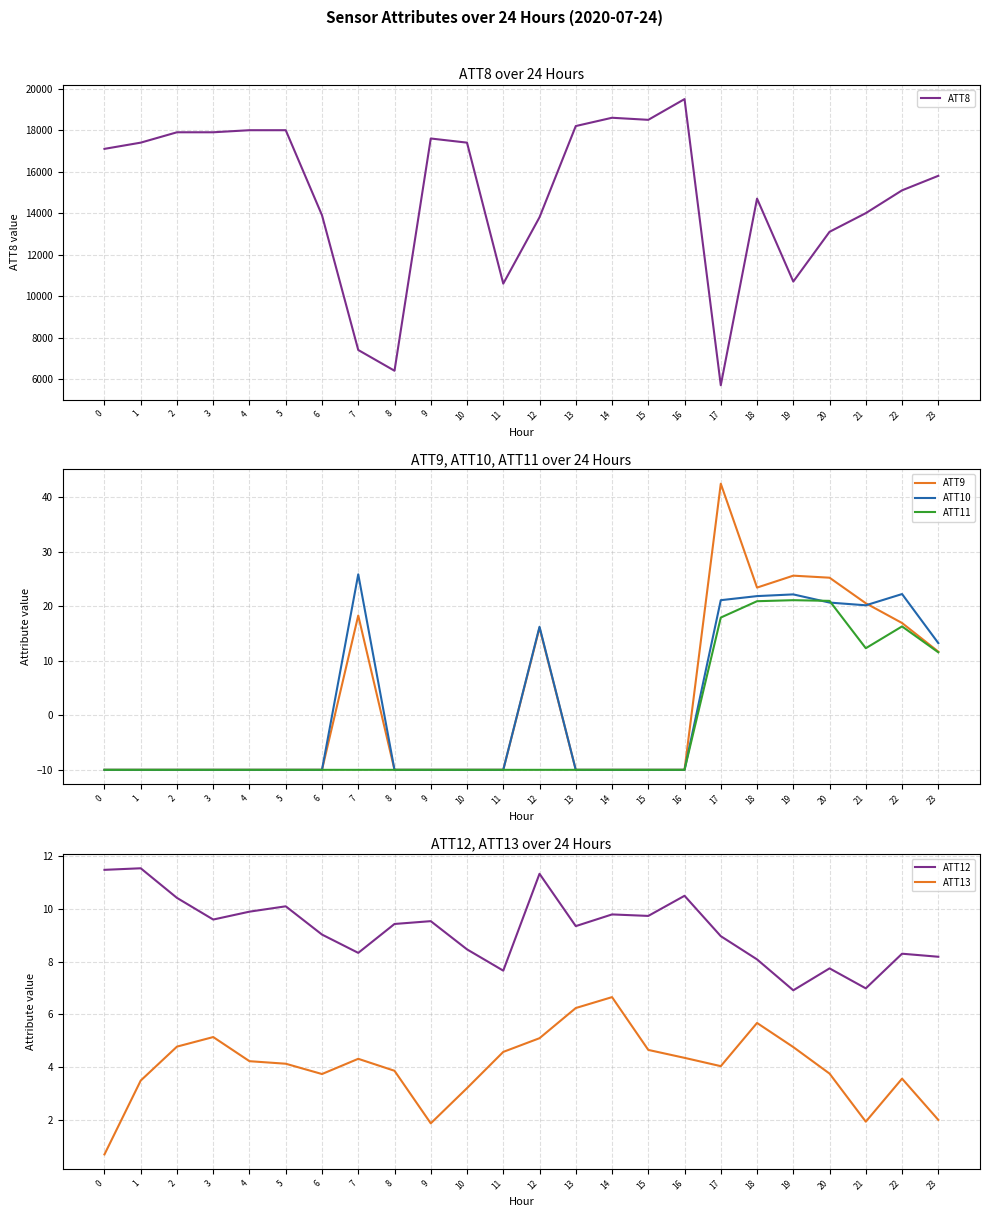

Reading left to right, extract all data points from this chart.

ATT8: 17100.0	17400.0	17900.0	17900.0	18000.0	18000.0	13900.0	7400.0	6400.0	17600.0	17400.0	10600.0	13800.0	18200.0	18600.0	18500.0	19500.0	5700.0	14700.0	10700.0	13100.0	14000.0	15100.0	15800.0
ATT9: -10.0	-10.0	-10.0	-10.0	-10.0	-10.0	-10.0	18.3	-10.0	-10.0	-10.0	-10.0	16.1	-10.0	-10.0	-10.0	-10.0	42.5	23.4	25.6	25.2	20.6	16.9	11.7
ATT10: -10.0	-10.0	-10.0	-10.0	-10.0	-10.0	-10.0	25.9	-10.0	-10.0	-10.0	-10.0	16.2	-10.0	-10.0	-10.0	-10.0	21.1	21.9	22.2	20.7	20.2	22.2	13.2
ATT11: -10.0	-10.0	-10.0	-10.0	-10.0	-10.0	-10.0	-10.0	-10.0	-10.0	-10.0	-10.0	-10.0	-10.0	-10.0	-10.0	-10.0	17.9	20.9	21.1	21.0	12.3	16.3	11.6
ATT12: 11.5	11.5	10.4	9.6	9.9	10.1	9.0	8.3	9.4	9.5	8.5	7.7	11.3	9.4	9.8	9.7	10.5	9.0	8.1	6.9	7.7	7.0	8.3	8.2
ATT13: 0.7	3.5	4.8	5.1	4.2	4.1	3.7	4.3	3.9	1.9	3.2	4.6	5.1	6.2	6.7	4.7	4.4	4.0	5.7	4.8	3.8	1.9	3.6	2.0